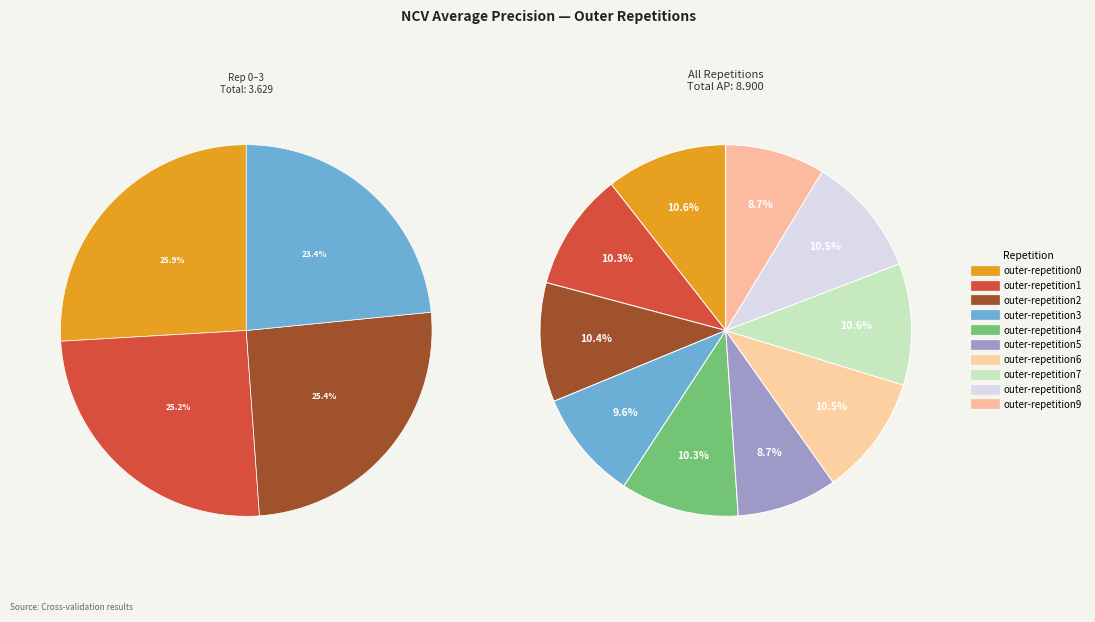

Is it true that outer-repetition4 is 10% of the pie?

True